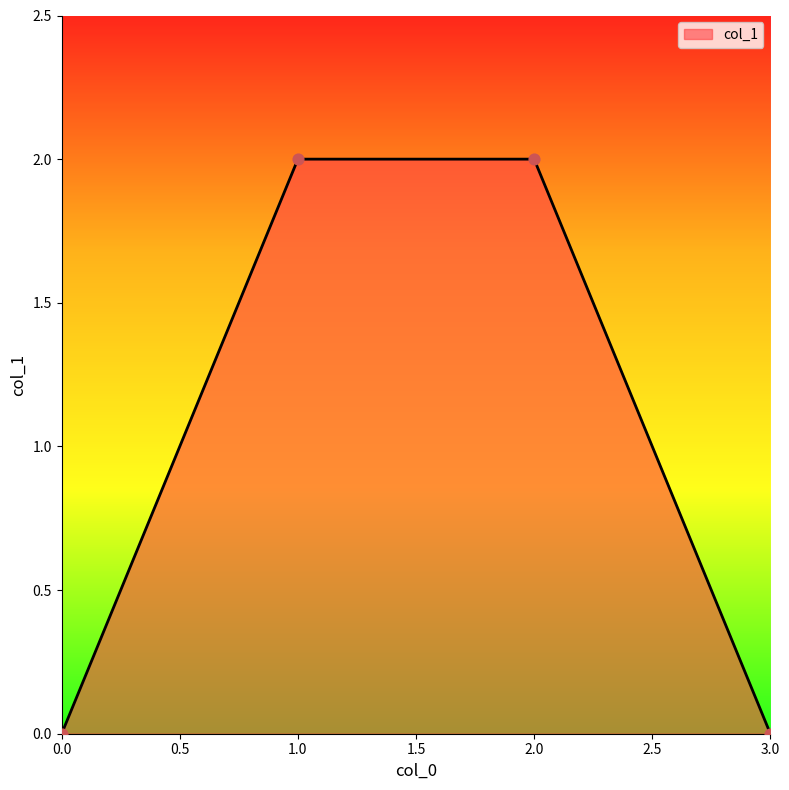

Approximately how many times larger is the value at 1.0 compared to 2.0?

1.0